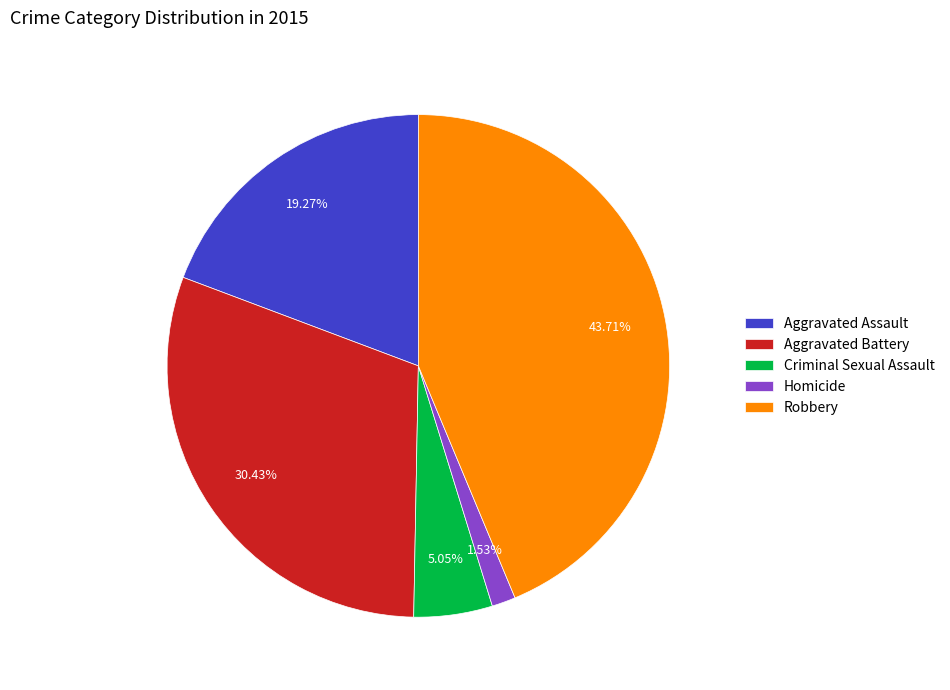

What is the ratio of the value at Criminal Sexual Assault to the value at Aggravated Battery?

0.2